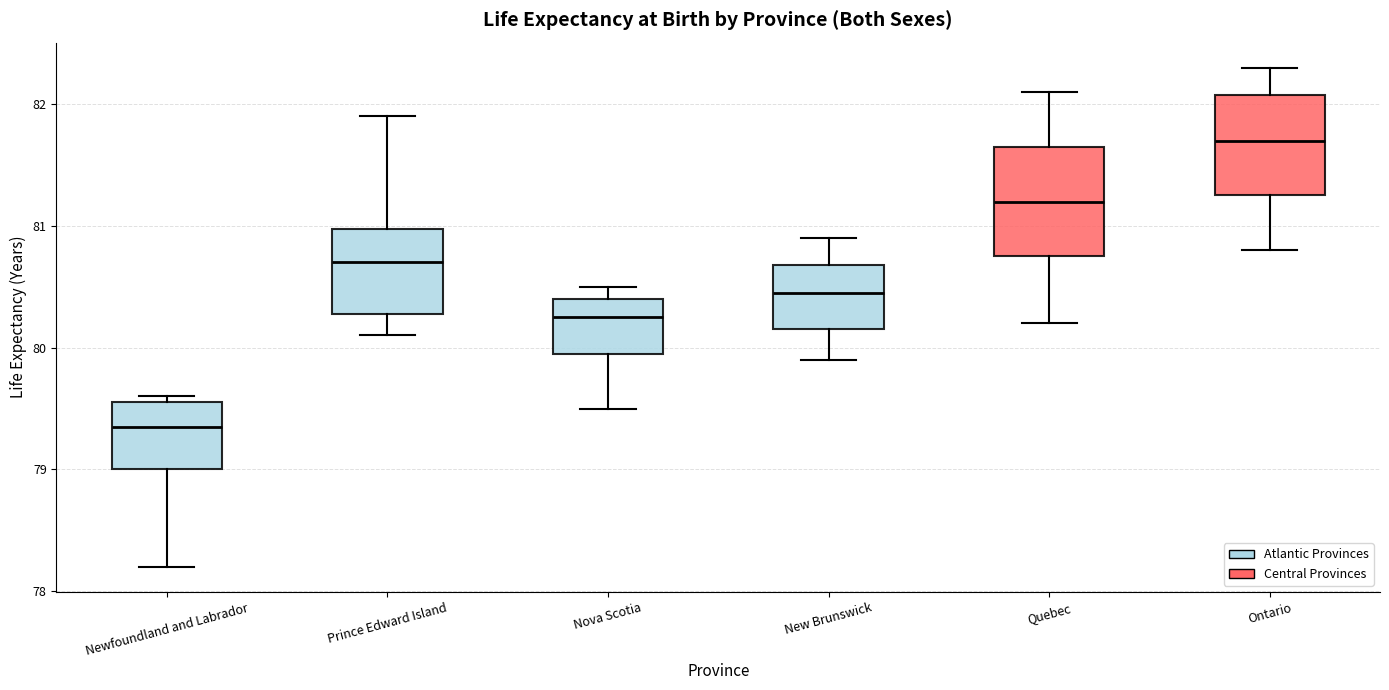

Where does the lower whisker of the box for Quebec end on the y-axis? The values are not printed on the chart, so give them approximately, as read against the axis.

80.2